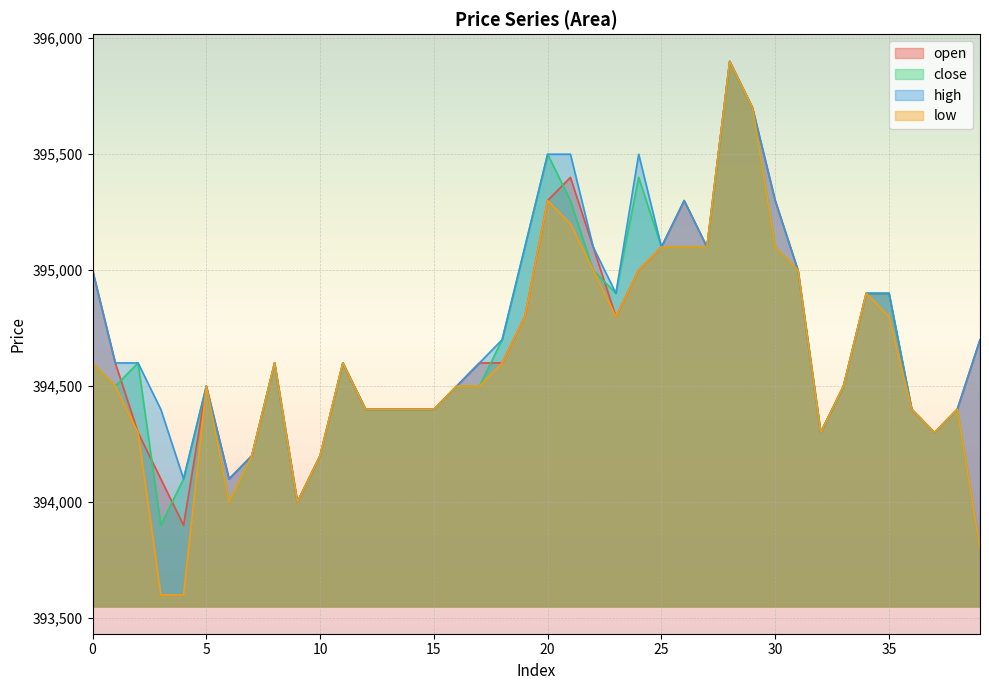

At which label is close closest to 394850?

23